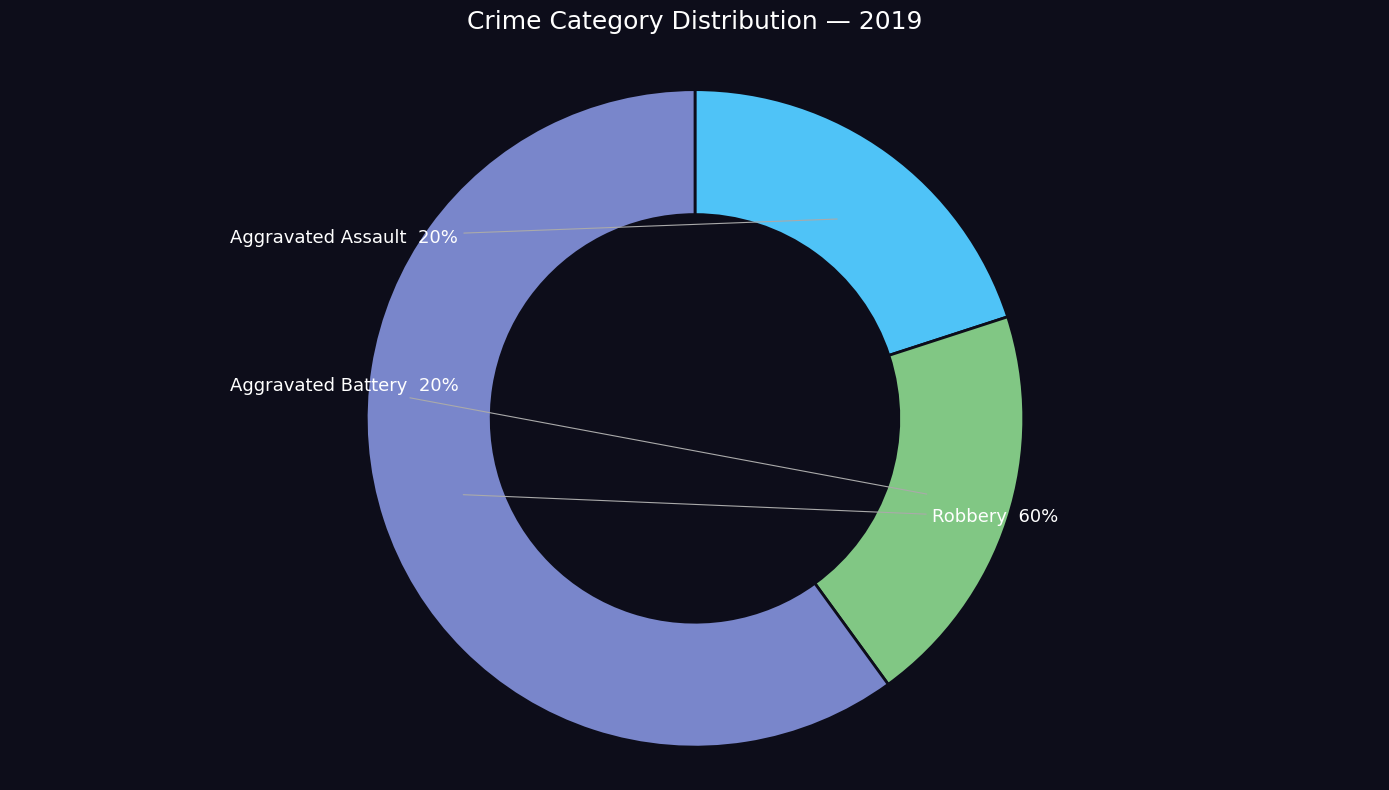

Is there any slice that represents more than half of the pie?

Yes